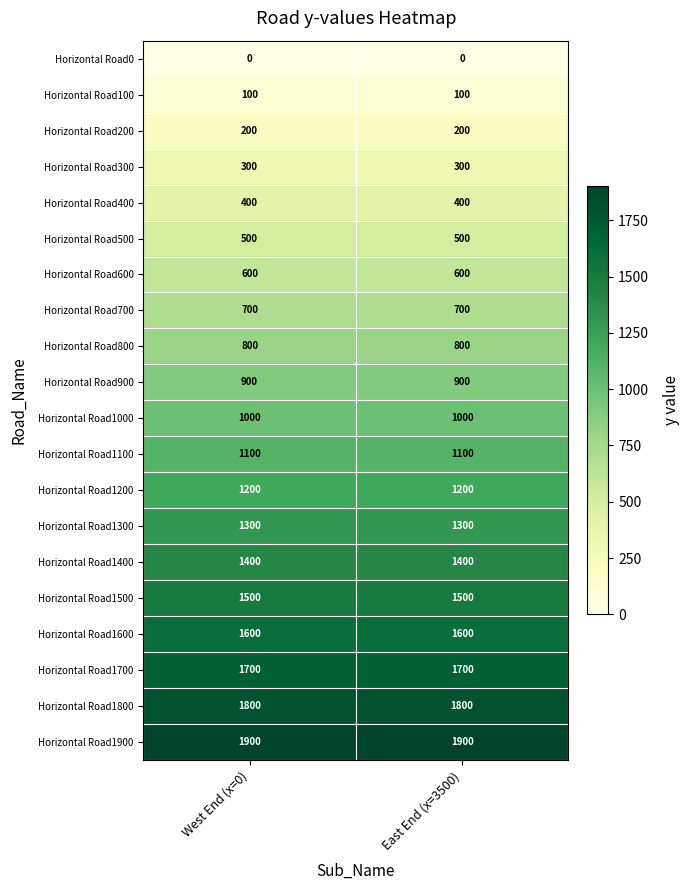

Which series has the largest total across all categories?

Horizontal Road1900